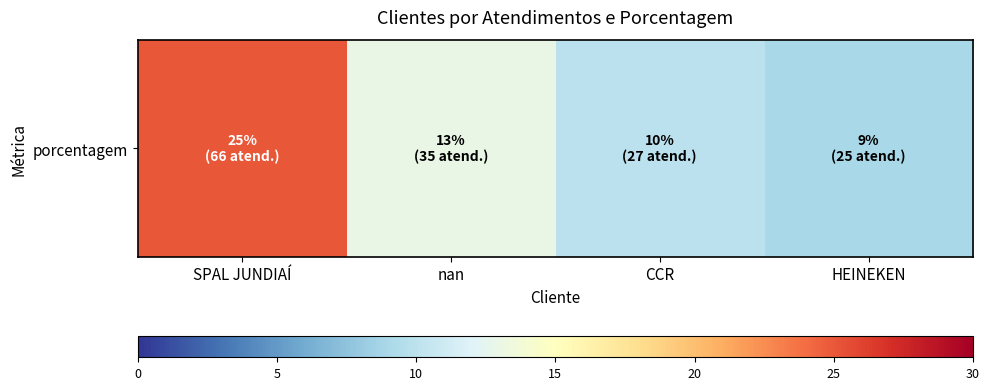

Read the value at nan, to the nearest 5.

15